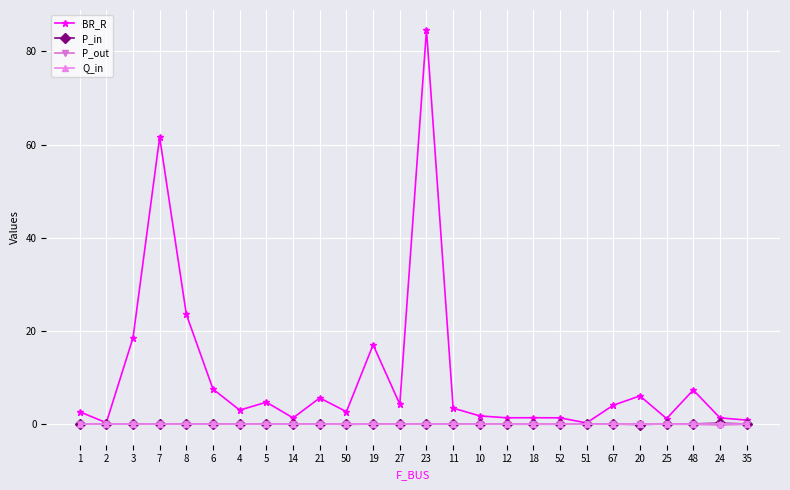

What is the difference between the highest and lowest values at 52?

1.4